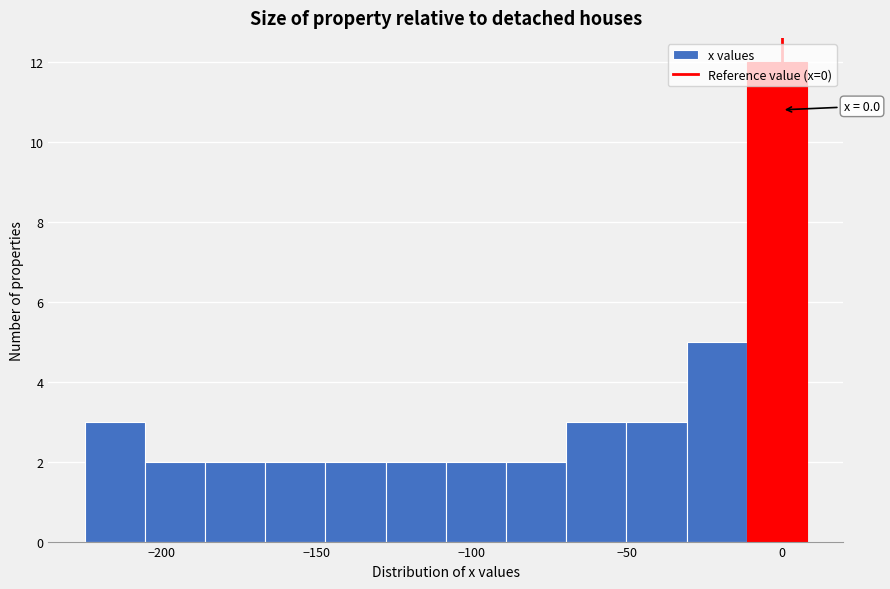

Read against the x-axis, roughly where is the centre of the tallest bar?

0